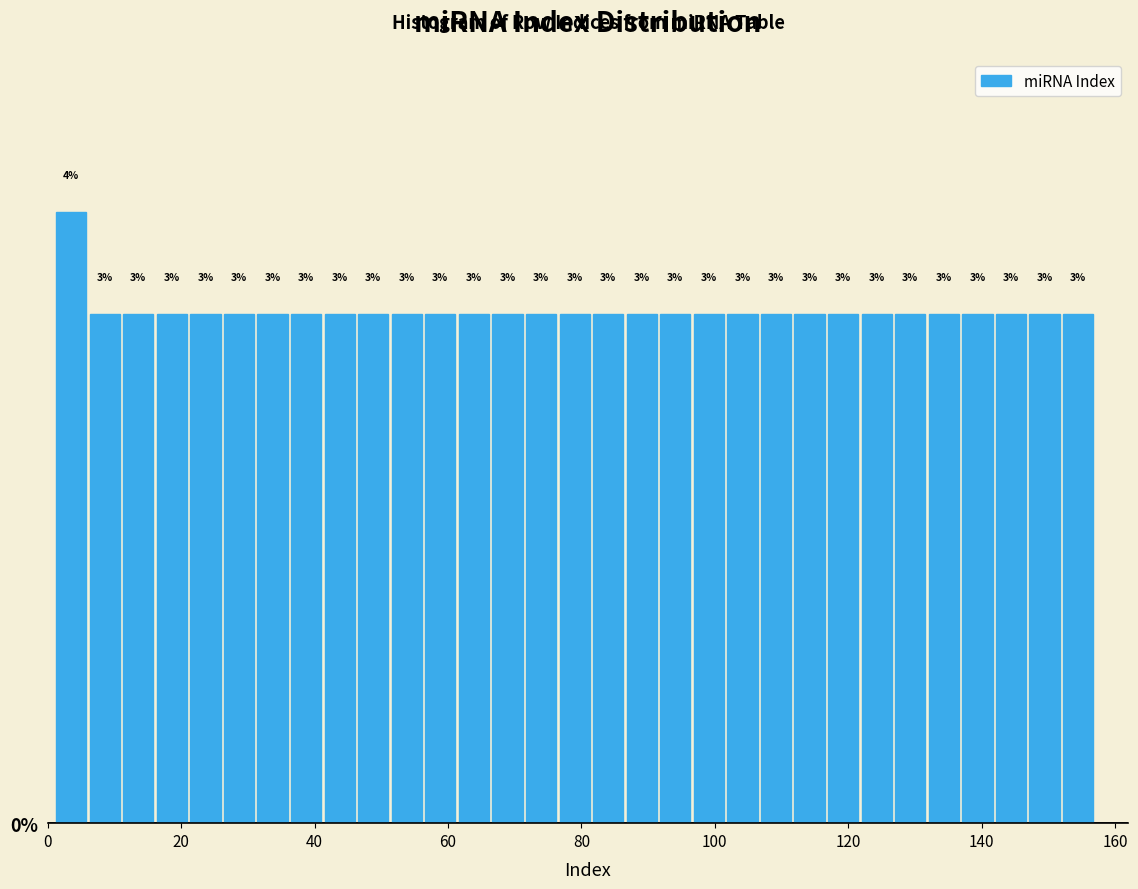

Around what value on the x-axis is the tallest bar? Give the approximate position of its centre, as read against the axis.

4